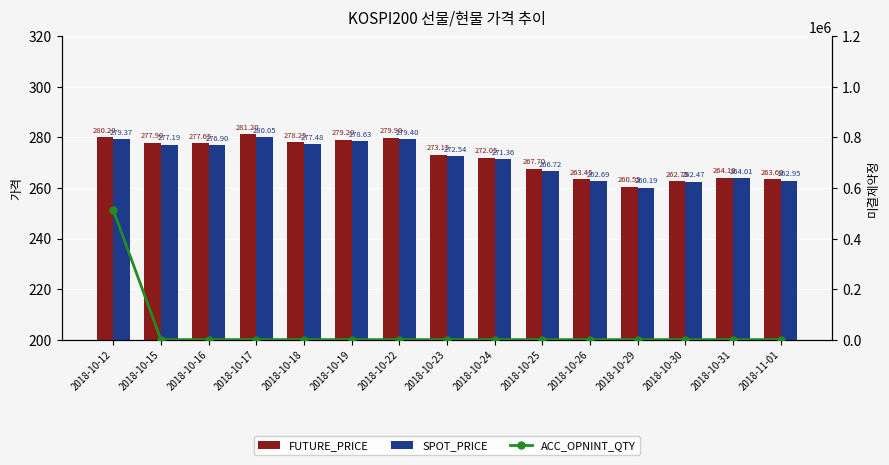

Which series has the widest spread of values?

ACC_OPNINT_QTY